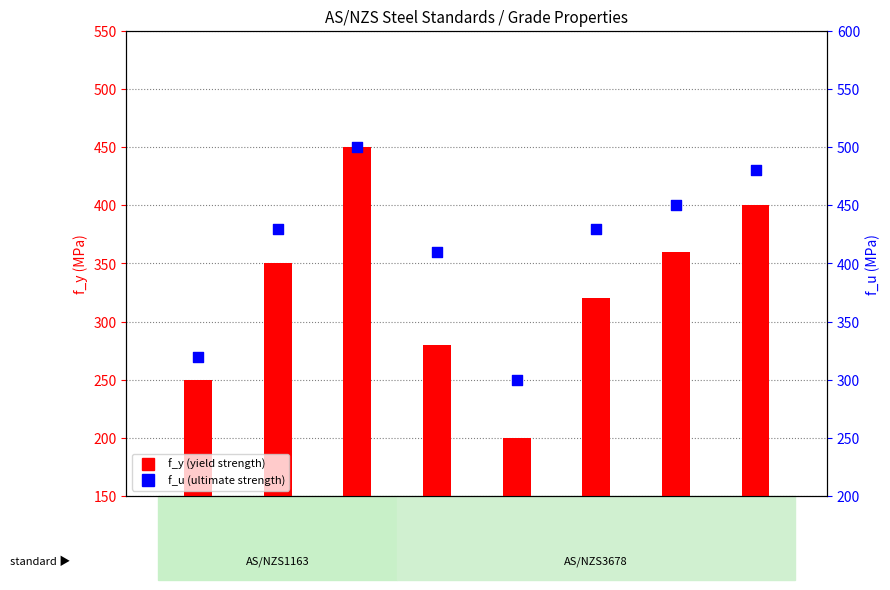

Which series contains the lowest Y value?

f_y